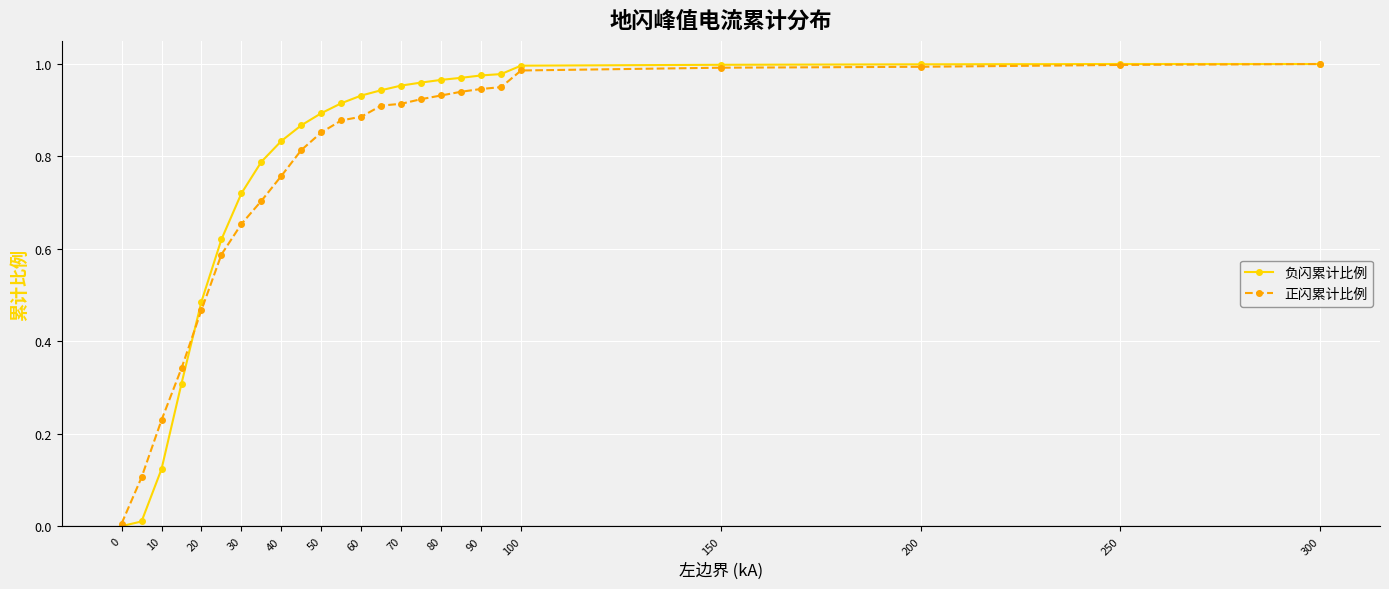

True or false: 正闪累计比例 and 负闪累计比例 intersect in this chart.

True